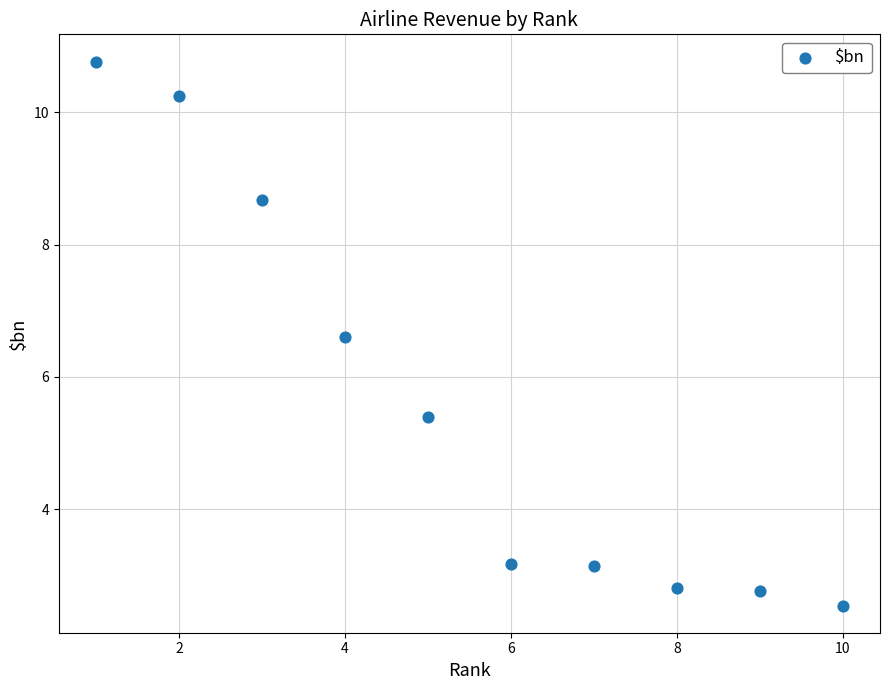

What is the average Y value?

5.6